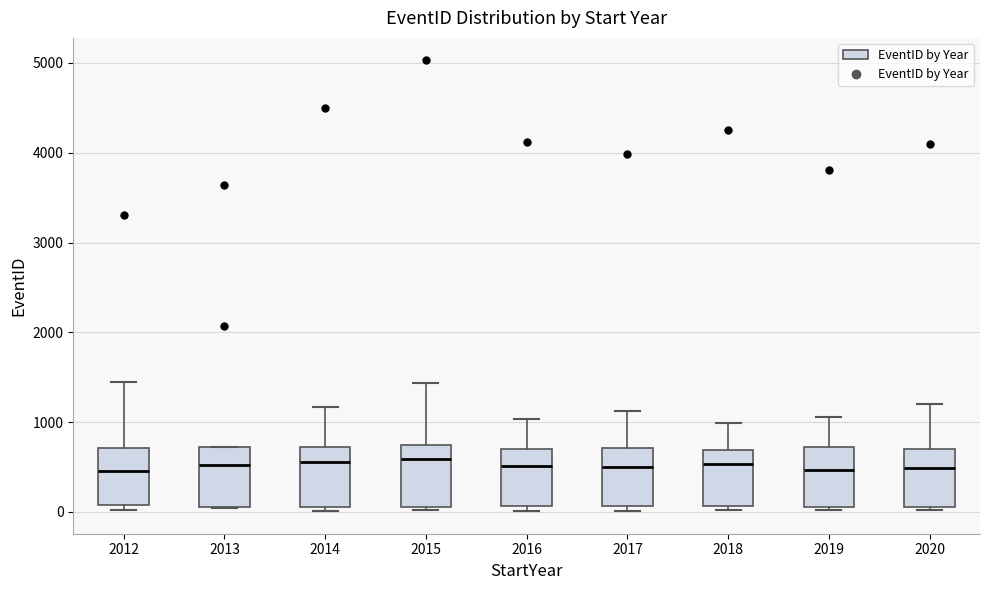

Where is the lower edge of the box at x = 2020 on the y-axis? The values are not printed on the chart, so give them approximately, as read against the axis.

100